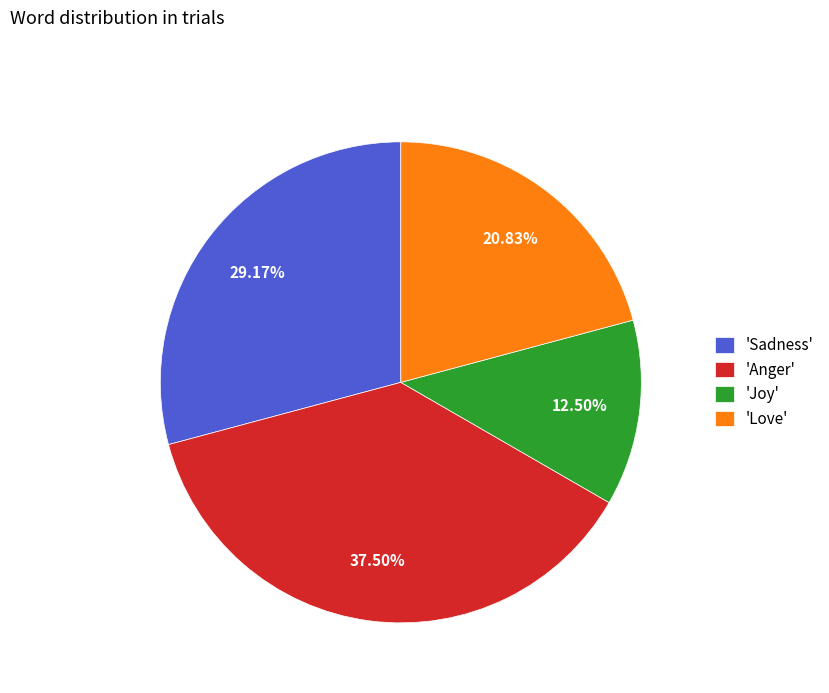

Rank the categories by value from highest to lowest.

'Anger', 'Sadness', 'Love', 'Joy'